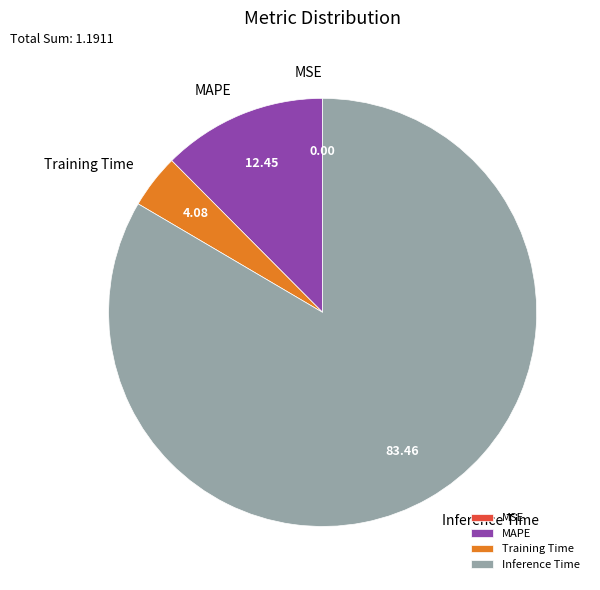

Which category accounts for the majority?

Inference Time